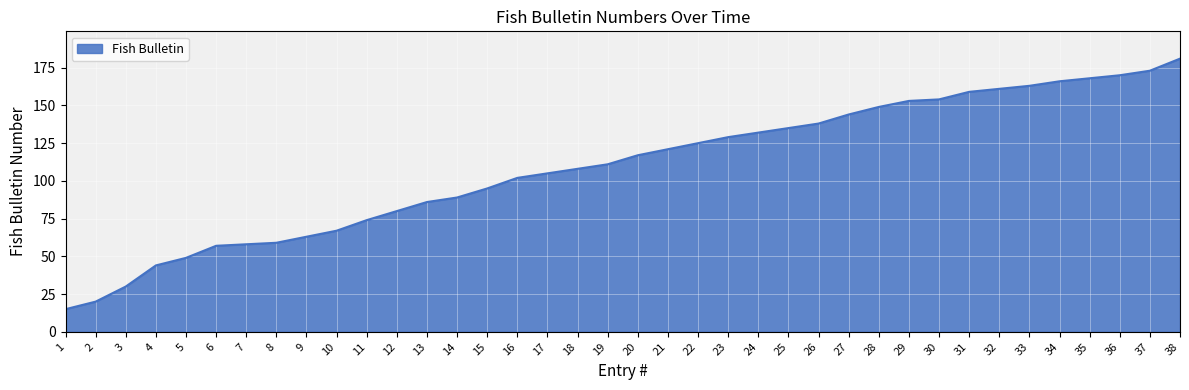

Between 12 and 14, which is larger?

14